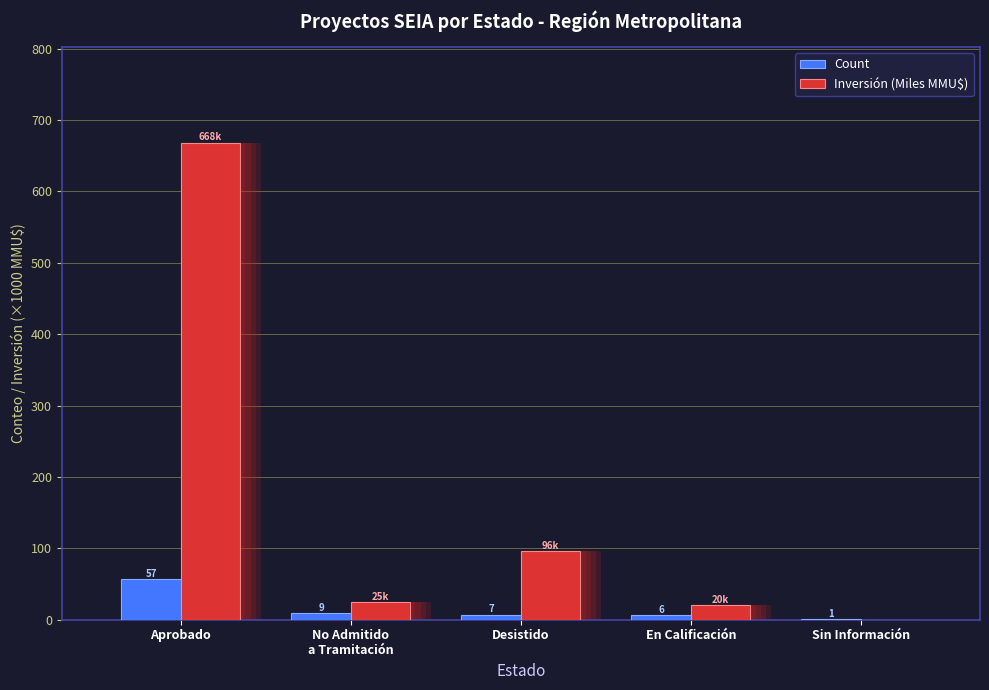

How many data points does each series have?

5